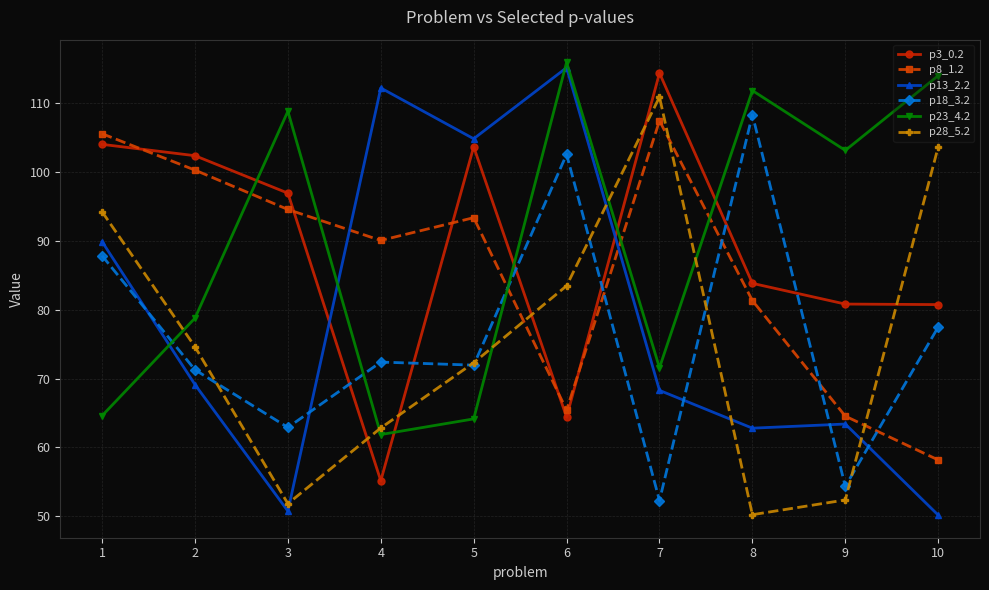

Which series has the largest total across all categories?

p23_4.2